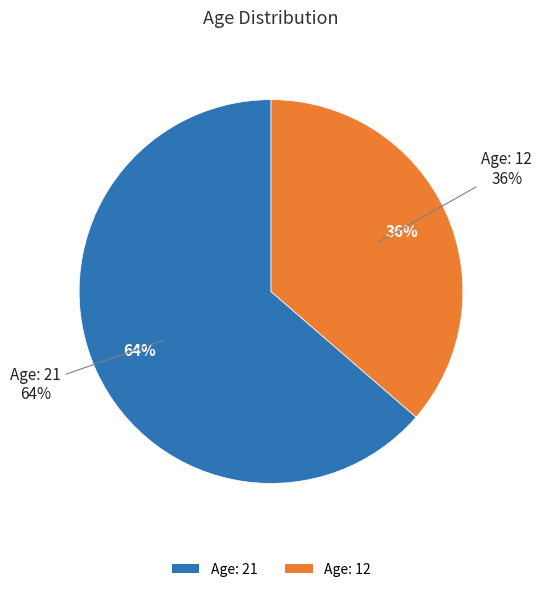

To the nearest percent, what is the average slice percentage?

50%